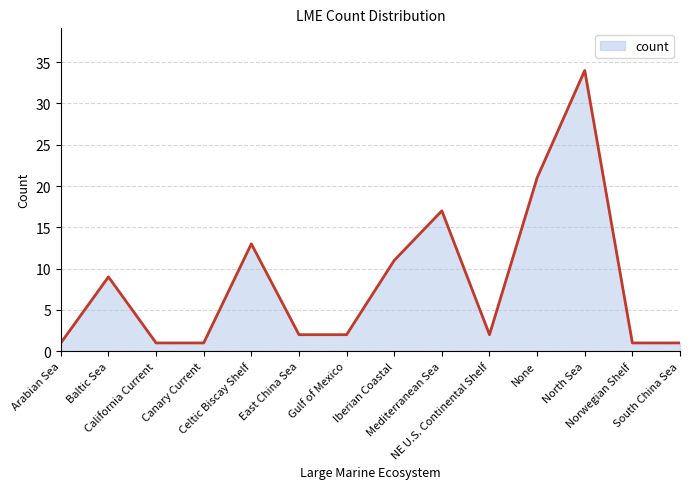

What is the maximum value shown in the chart?

34